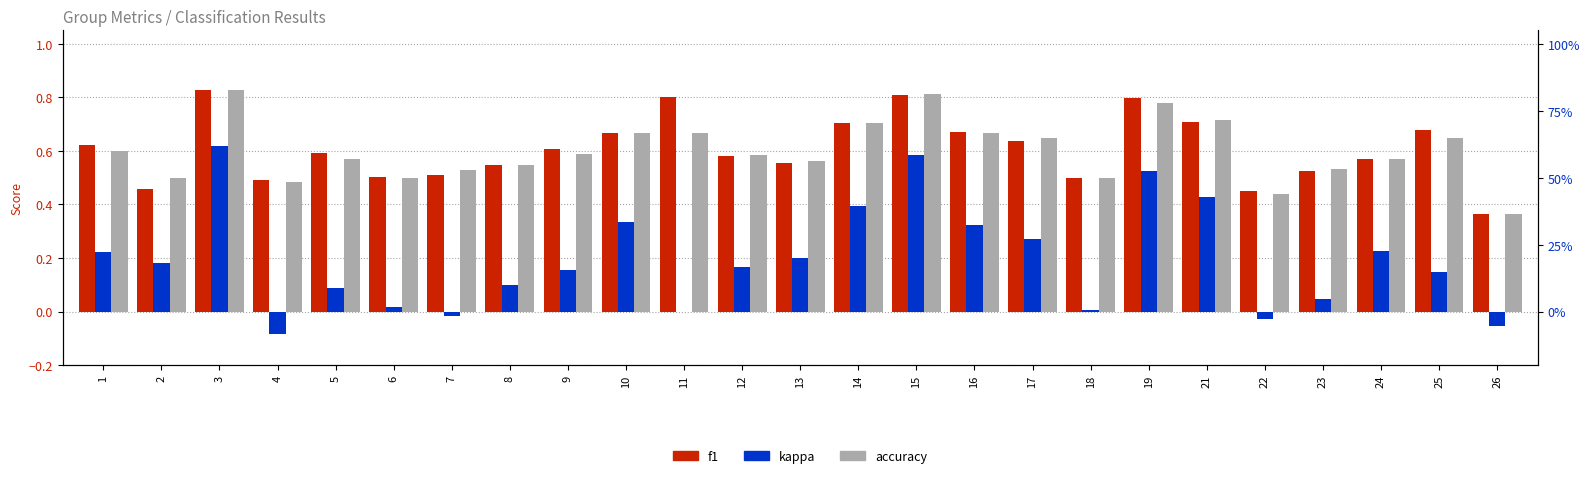

Which category has the highest value in the accuracy series?

3